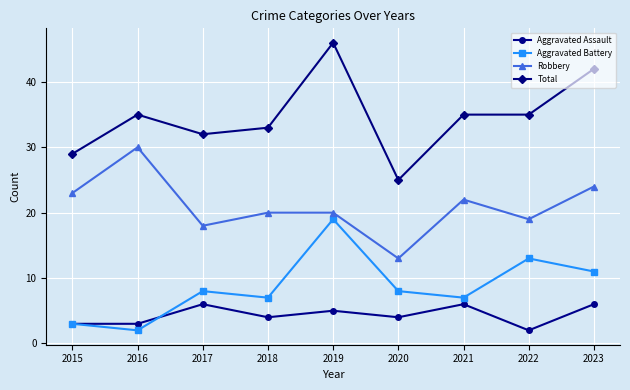

What value does the Aggravated Assault series have at 2015?

3